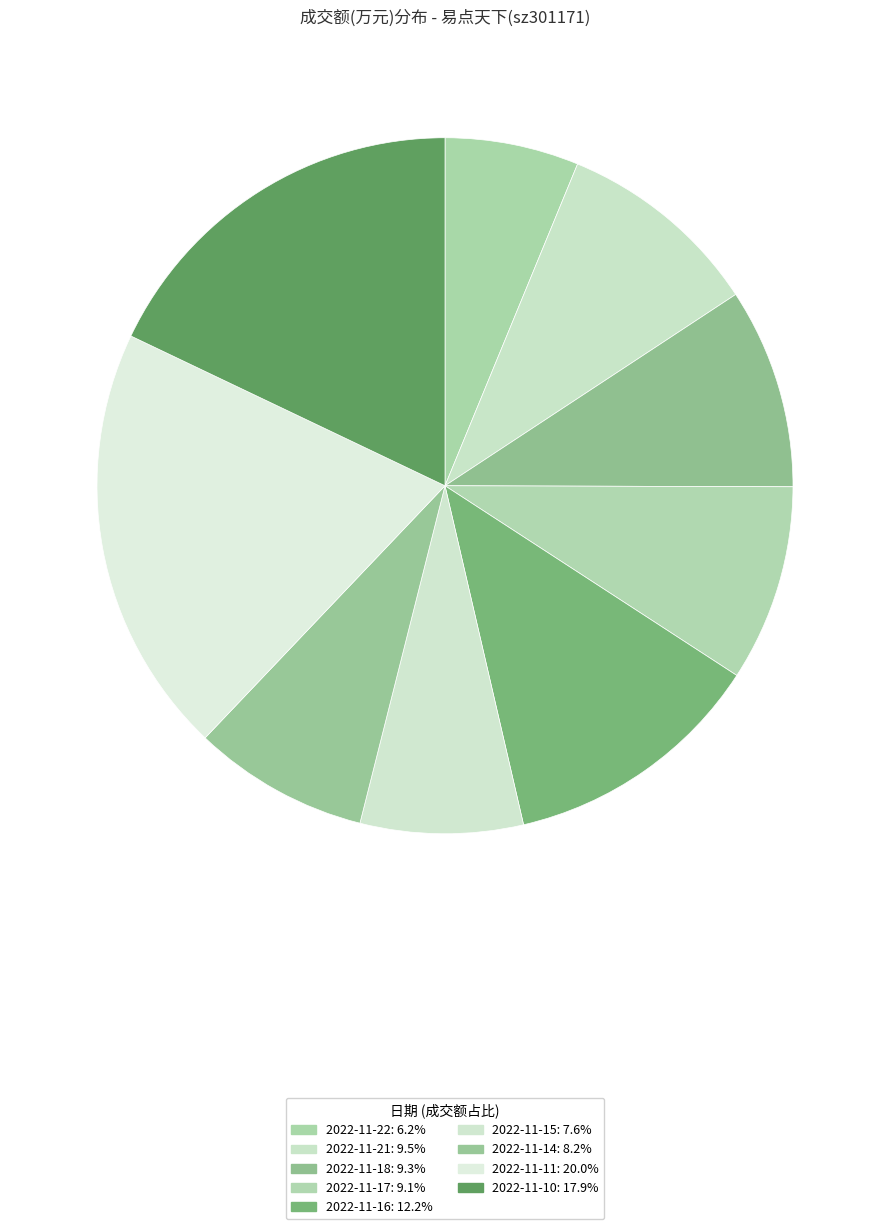

What is the smallest slice in the pie chart?

2022-11-22